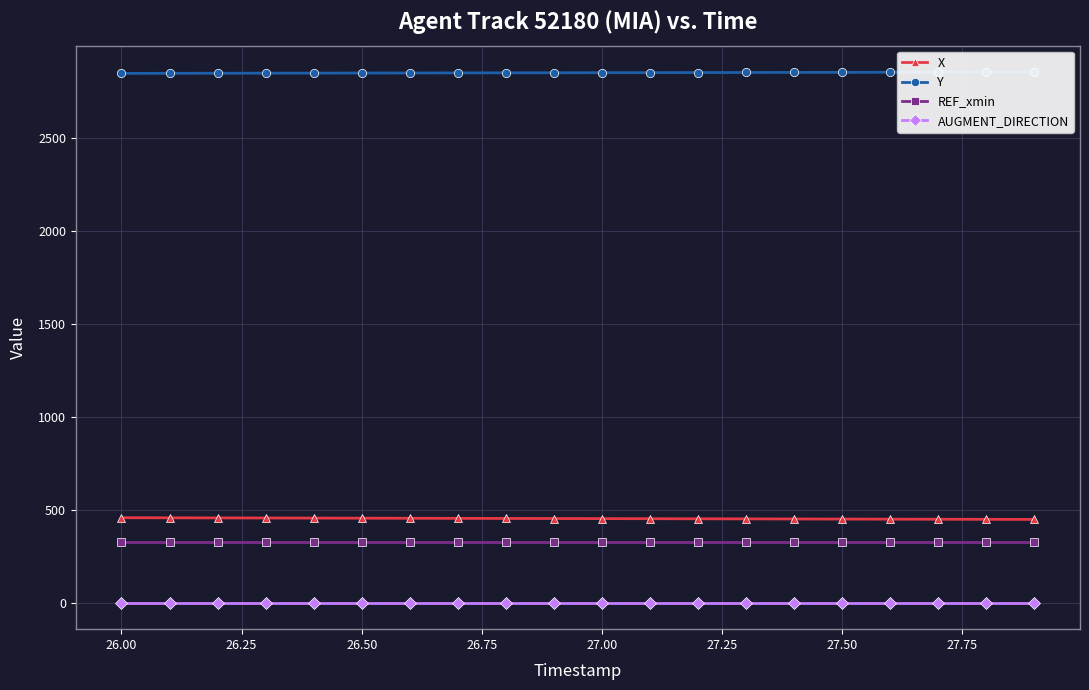

Reading left to right, what are all the values shown in this chart?

X: 457.9	457.4	456.9	456.4	455.9	455.5	455.0	454.5	454.0	453.5	453.0	452.6	452.1	451.6	451.1	450.6	450.2	449.7	449.2	448.7
Y: 2848.4	2848.8	2849.2	2849.6	2849.9	2850.3	2850.7	2851.1	2851.4	2851.8	2852.2	2852.6	2852.9	2853.3	2853.7	2854.0	2854.4	2854.8	2855.2	2855.5
REF_xmin: 325.6	325.6	325.6	325.6	325.6	325.6	325.6	325.6	325.6	325.6	325.6	325.6	325.6	325.6	325.6	325.6	325.6	325.6	325.6	325.6
AUGMENT_DIRECTION: 1.0	1.0	1.0	1.0	1.0	1.0	1.0	1.0	1.0	1.0	1.0	1.0	1.0	1.0	1.0	1.0	1.0	1.0	1.0	1.0